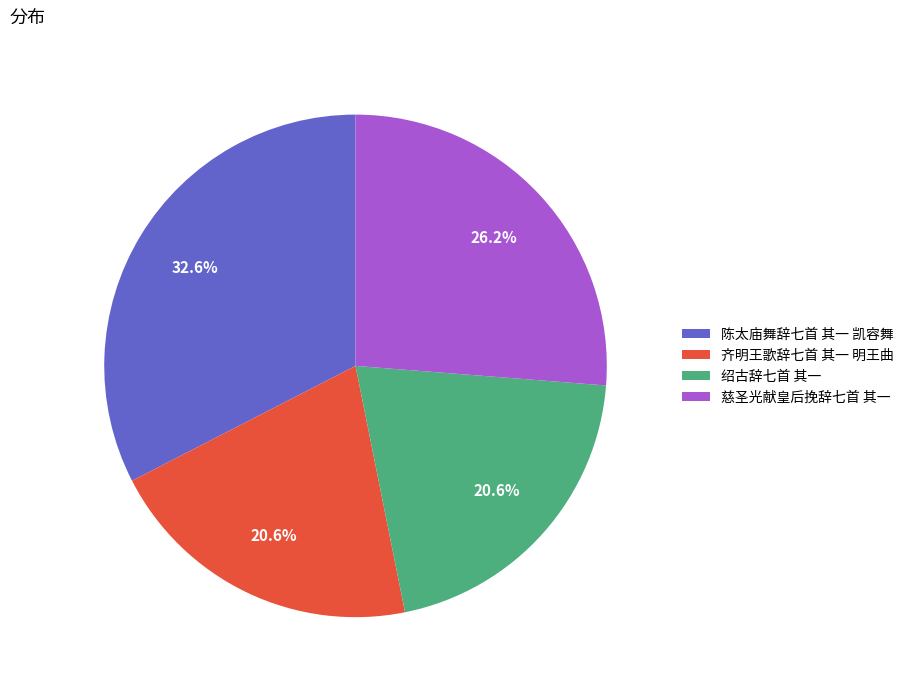

True or false: 绍古辞七首 其一 accounts for 21% of the total.

True